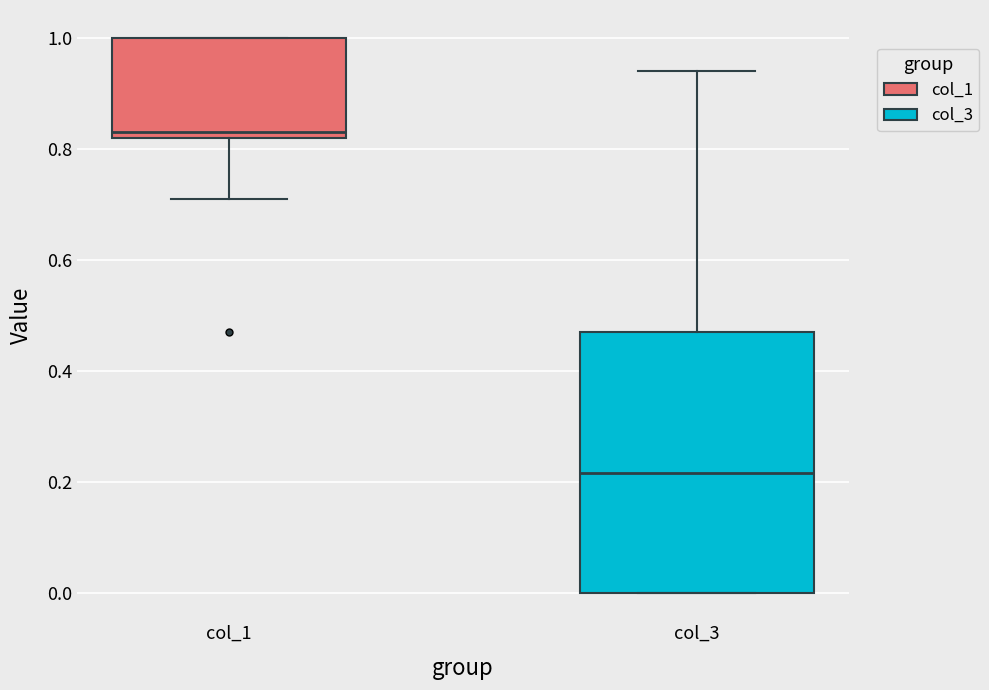

Where does the median line of the box for col_1 sit on the y-axis? The values are not printed on the chart, so give them approximately, as read against the axis.

0.84